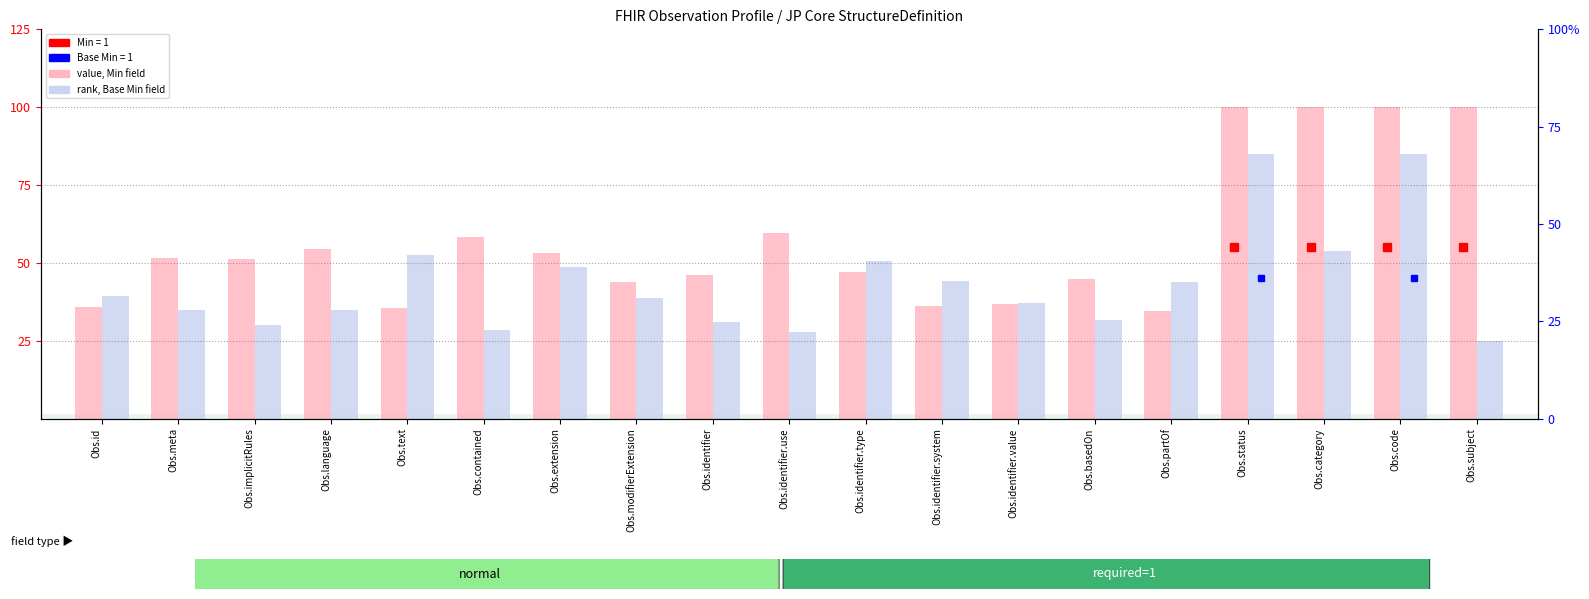

Reading left to right, transcribe all the data shown in this chart.

value, Min field: 35.9	51.6	51.3	54.4	35.6	58.3	53.1	43.8	46.0	59.7	47.1	36.3	36.7	44.7	34.5	100.0	100.0	100.0	100.0
rank, Base Min field: 39.2	34.8	30.1	34.7	52.6	28.4	48.8	38.7	31.1	27.7	50.5	44.1	37.2	31.7	43.8	85.0	53.7	85.0	25.0